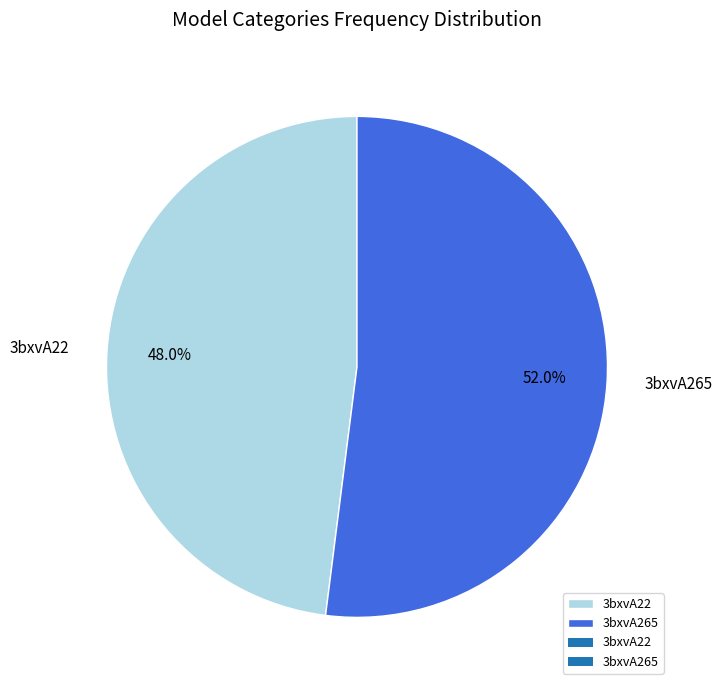

Between 3bxvA265 and 3bxvA22, which is larger?

3bxvA265